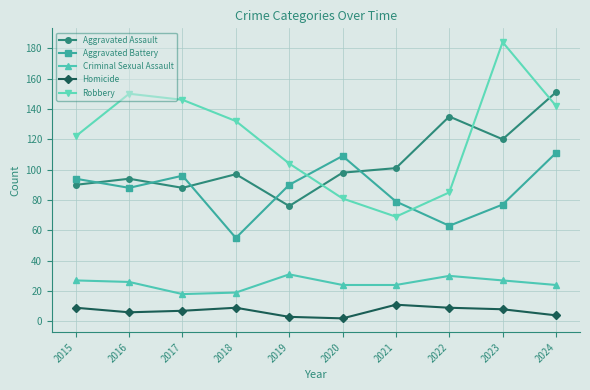

Rank the series by their maximum value, from lowest to highest.

Homicide, Criminal Sexual Assault, Aggravated Battery, Aggravated Assault, Robbery